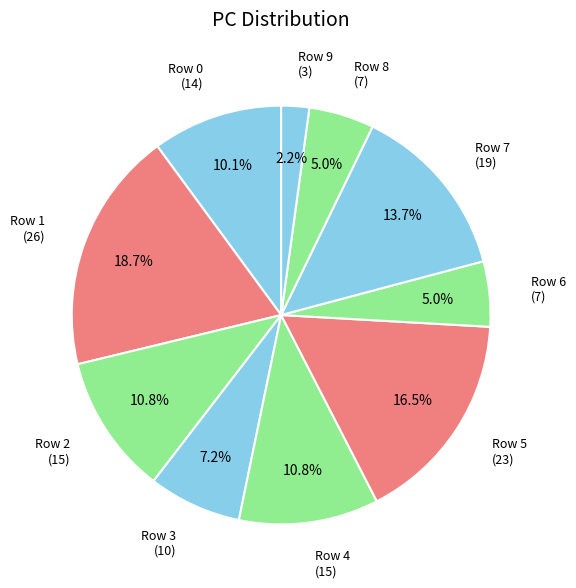

Which has a higher value, Row 5 or Row 1?

Row 1